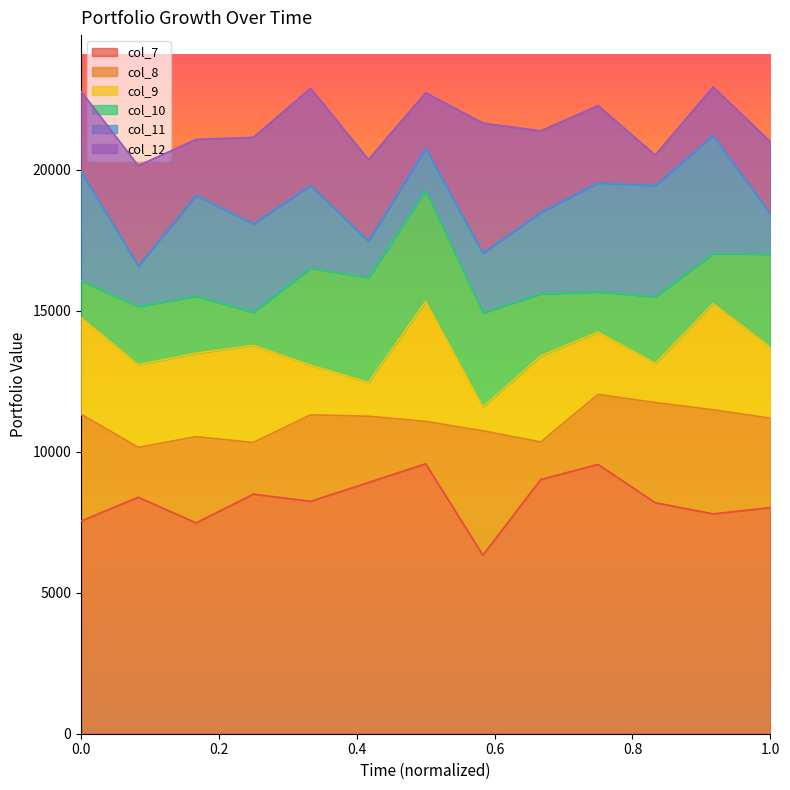

What is the maximum value for col_7?

9575